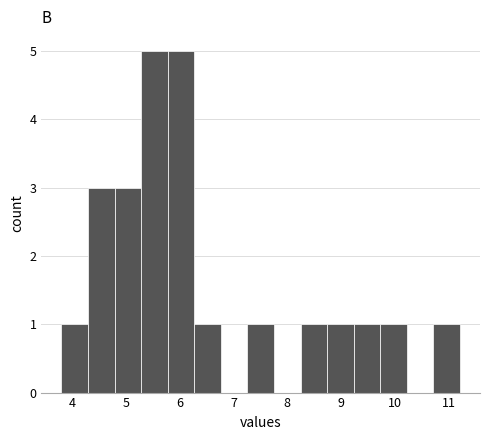

Reading left to right, list every bar in this chart as the range it spans on the x-axis followed by its height. Neither the bar edges nor the heights are printed on the chart, so give them approximately, as read against the axes.

3.8 to 4.3: 1
4.3 to 4.8: 3
4.8 to 5.3: 3
5.3 to 5.8: 5
5.8 to 6.3: 5
6.3 to 6.8: 1
6.8 to 7.3: 0
7.3 to 7.8: 1
7.8 to 8.2: 0
8.2 to 8.7: 1
8.7 to 9.2: 1
9.2 to 9.7: 1
9.7 to 10.2: 1
10.2 to 10.7: 0
10.7 to 11.2: 1